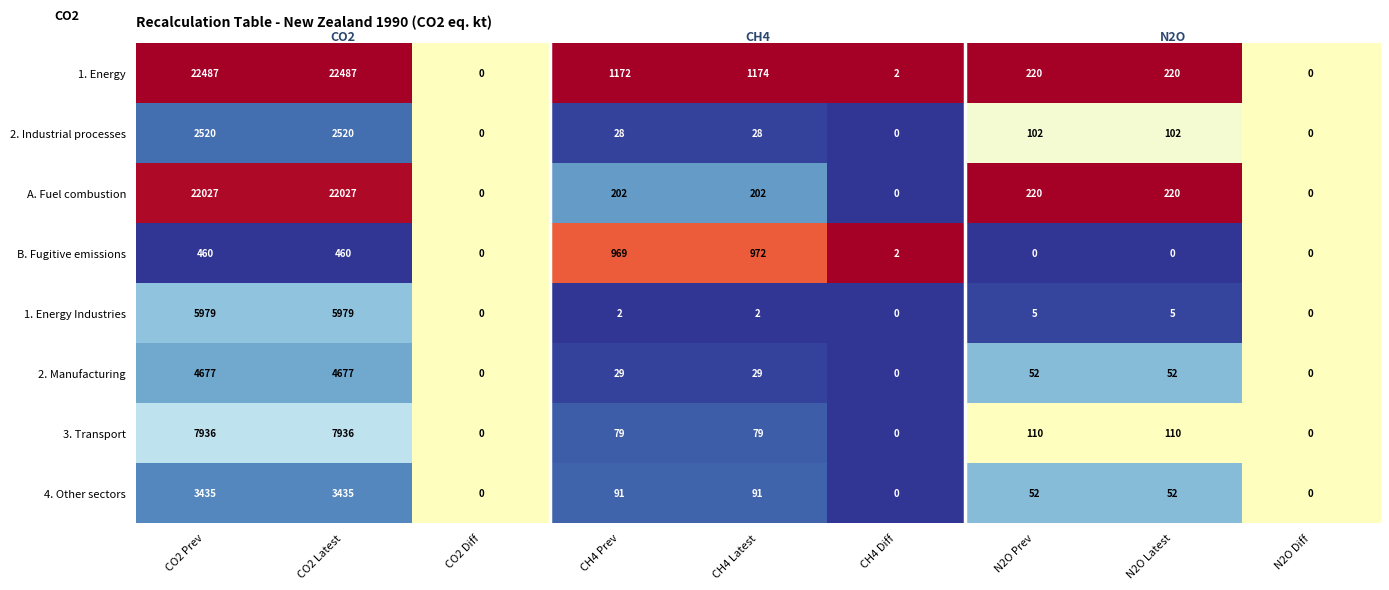

At which label does 2. Industrial processes first exceed 28?

CO2 Prev